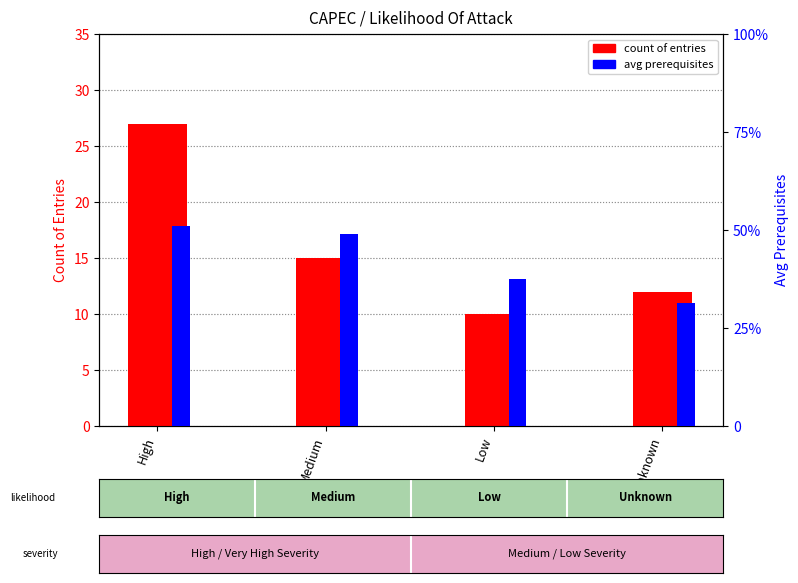

Which series changed the most between High and Medium?

count of entries